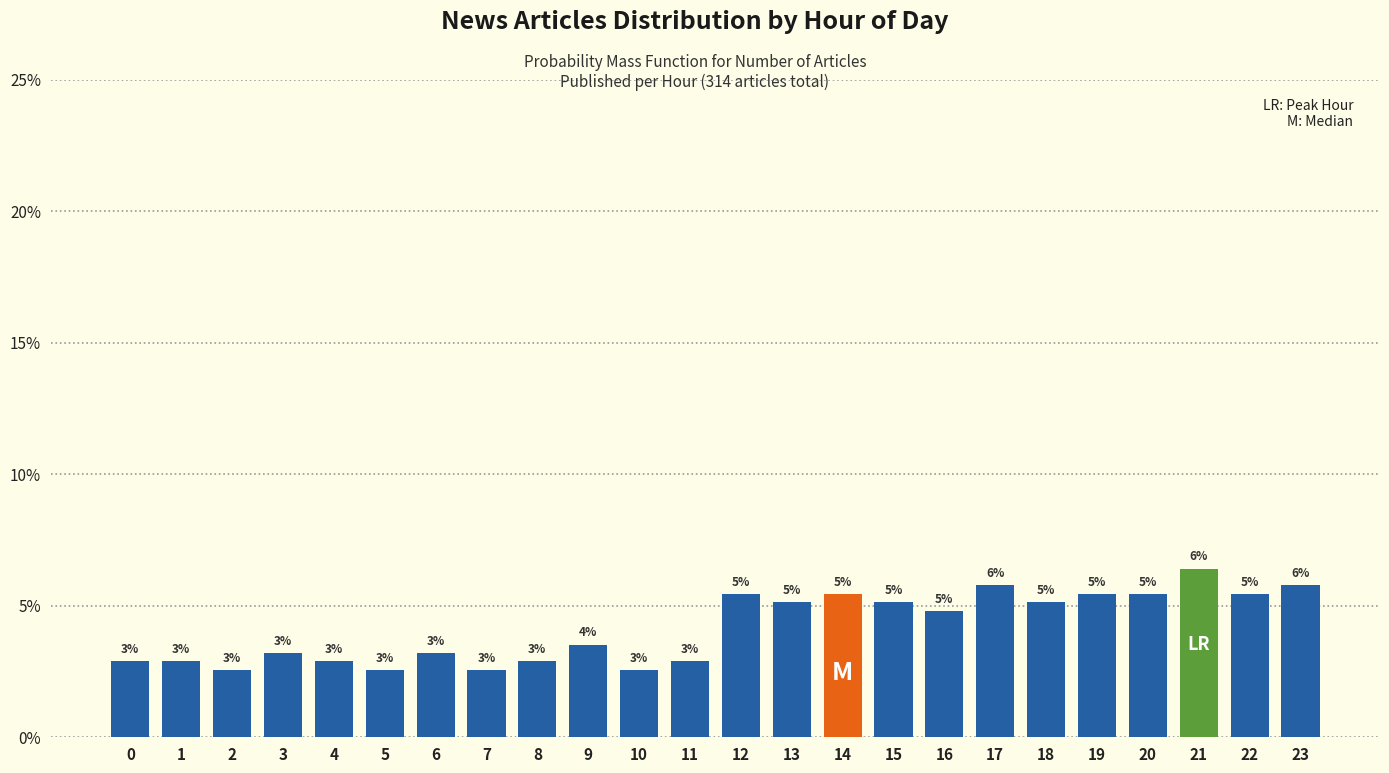

How many bars are there in total?

24